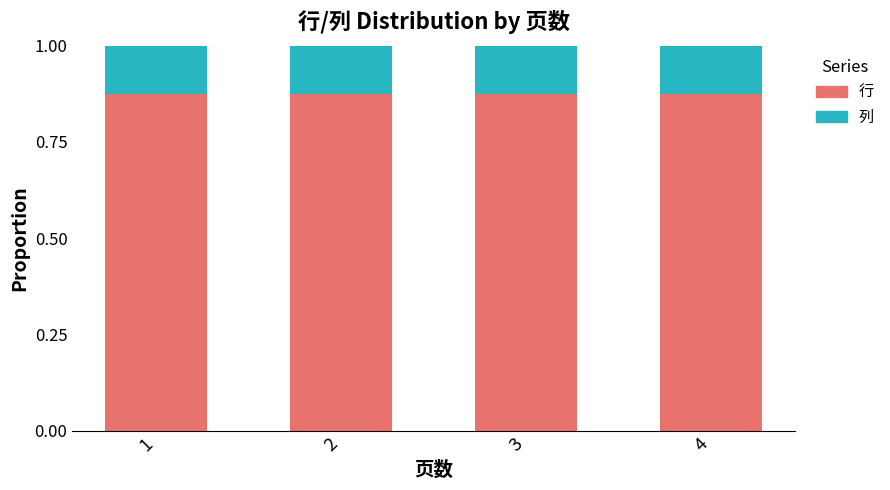

Are the bars grouped side by side (vs. stacked)?

No